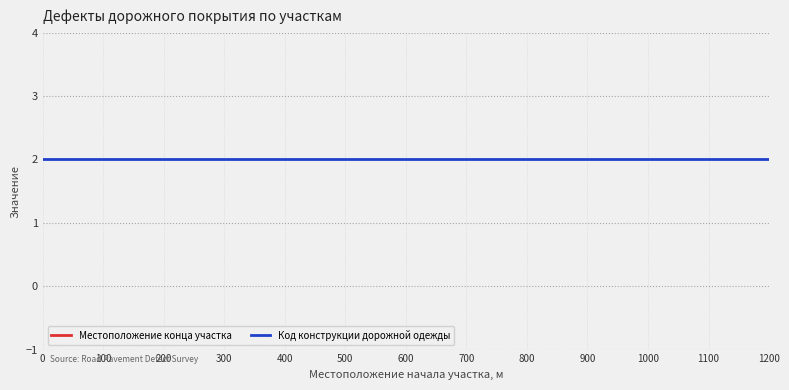

At 1100, list the series in order from largest to smallest.

Местоположение конца участка, Код конструкции дорожной одежды